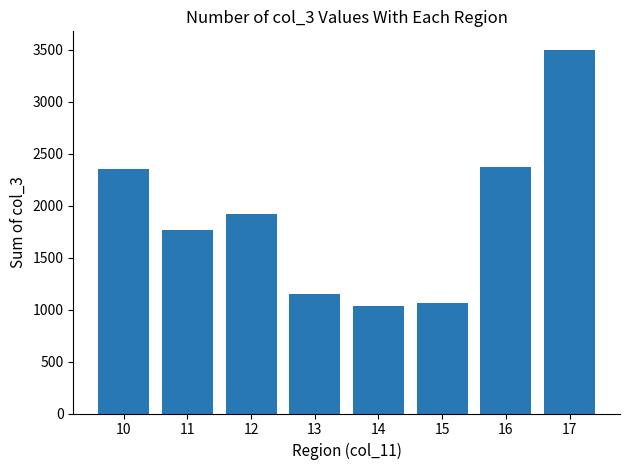

Where does the data first go above 1920?

10